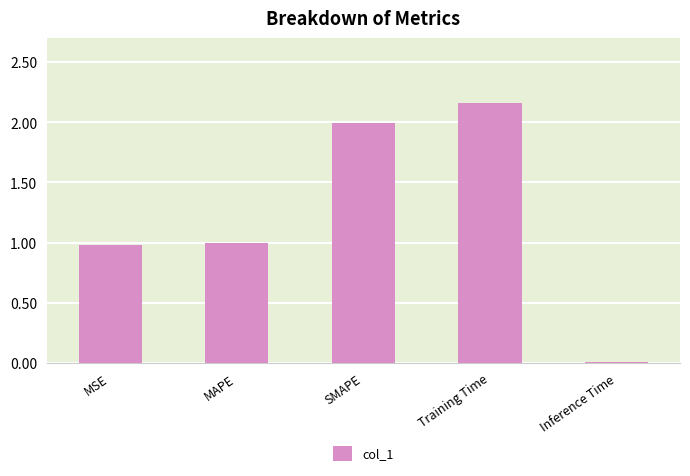

What is the difference between the second highest and second lowest values?

1.0